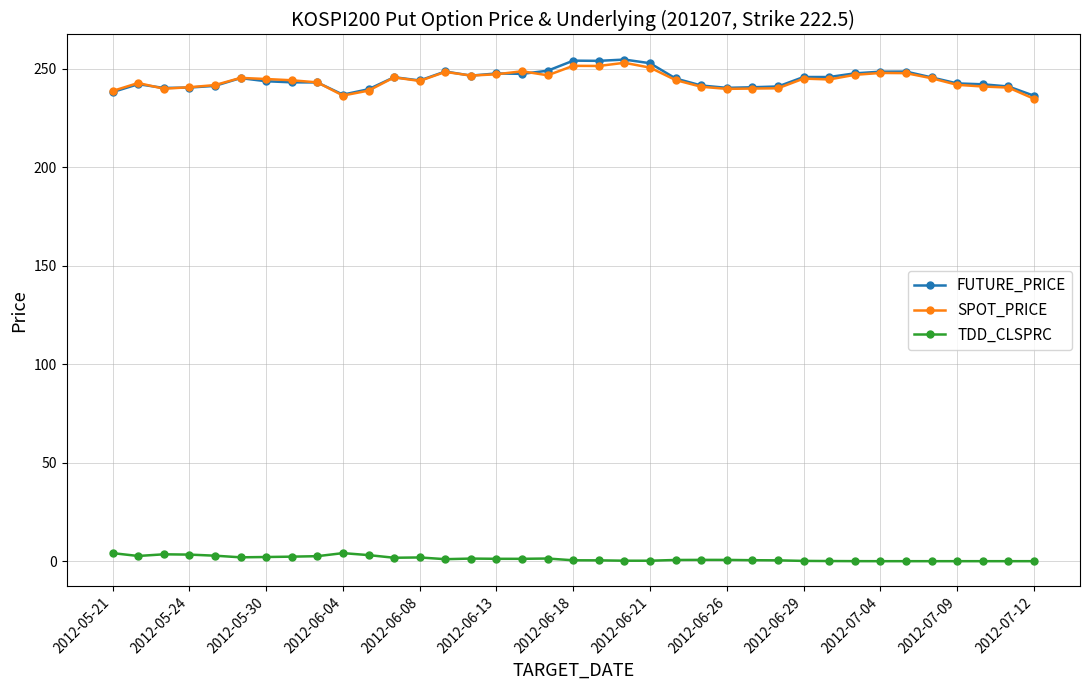

True or false: TDD_CLSPRC has more than 1 interior local peaks.

True